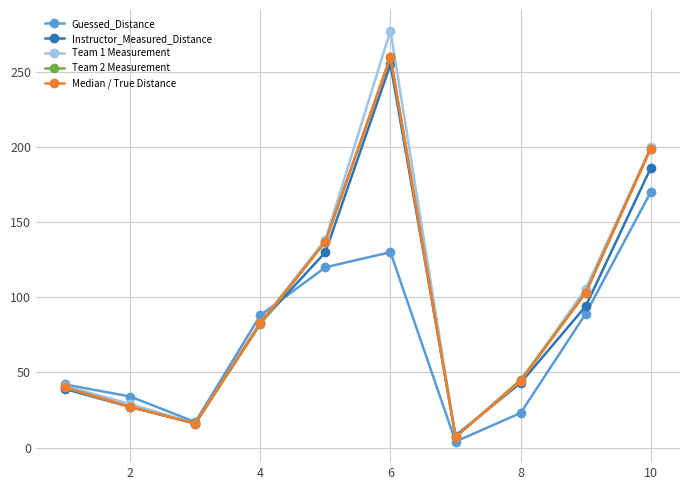

What is the value of the Guessed_Distance point at the 4th from the left?

88.0